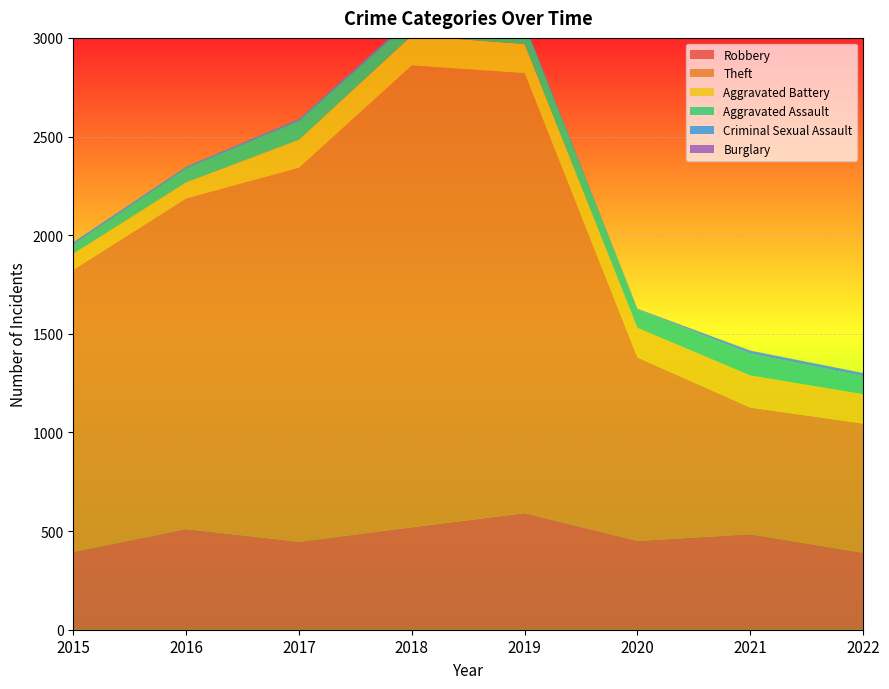

Reading left to right, transcribe all the data shown in this chart.

Robbery: 395	510	446	519	591	450	484	390
Theft: 1429	1676	1896	2341	2230	930	642	655
Aggravated Battery: 82	82	142	152	148	150	163	149
Aggravated Assault: 46	71	95	77	98	94	110	91
Criminal Sexual Assault: 12	8	8	11	8	3	15	16
Burglary: 0	0	2	0	1	0	1	0